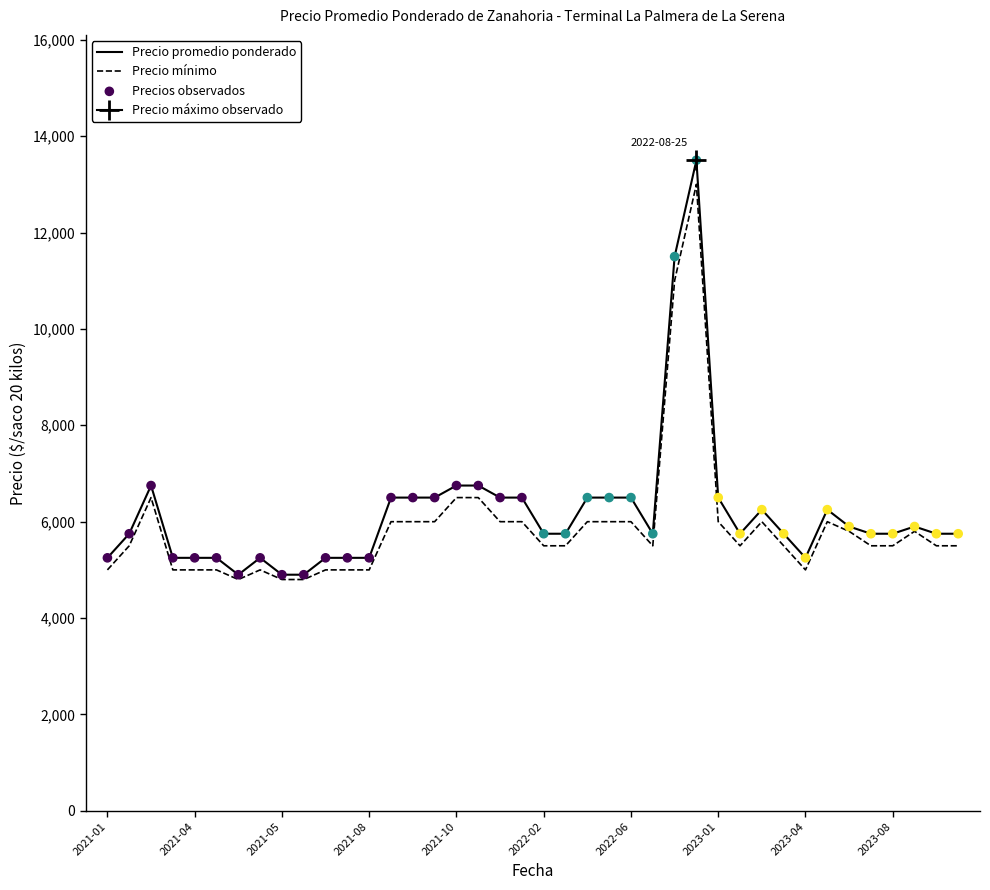

Is the value of Precio promedio ponderado at 11 greater than the value of Precios observados at 19?

No